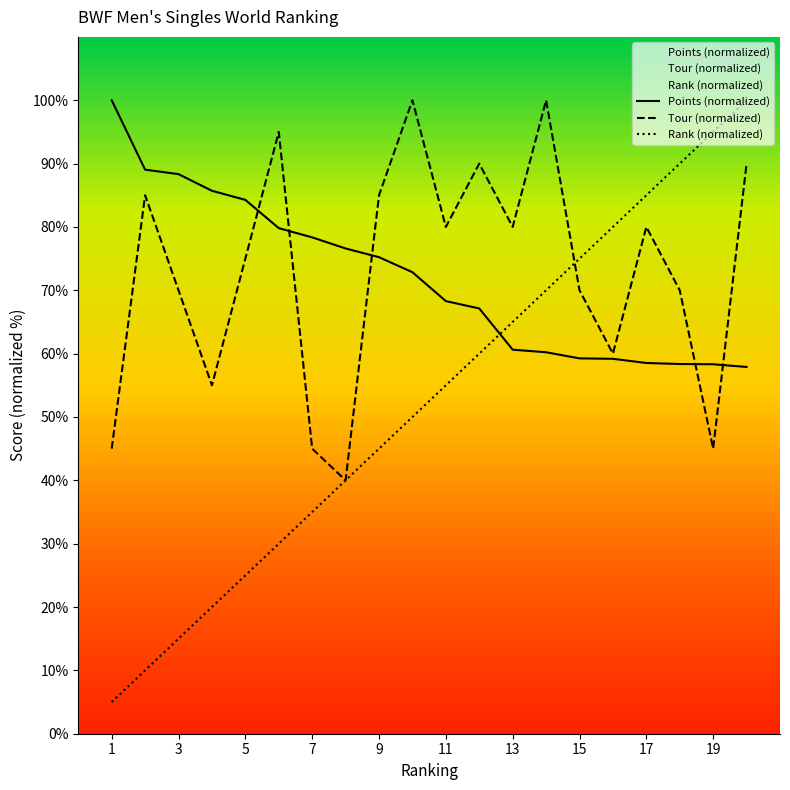

List the labels in order of Ranking value, largest first.

20, 19, 18, 17, 16, 15, 14, 13, 12, 11, 10, 9, 8, 7, 6, 5, 4, 3, 2, 1